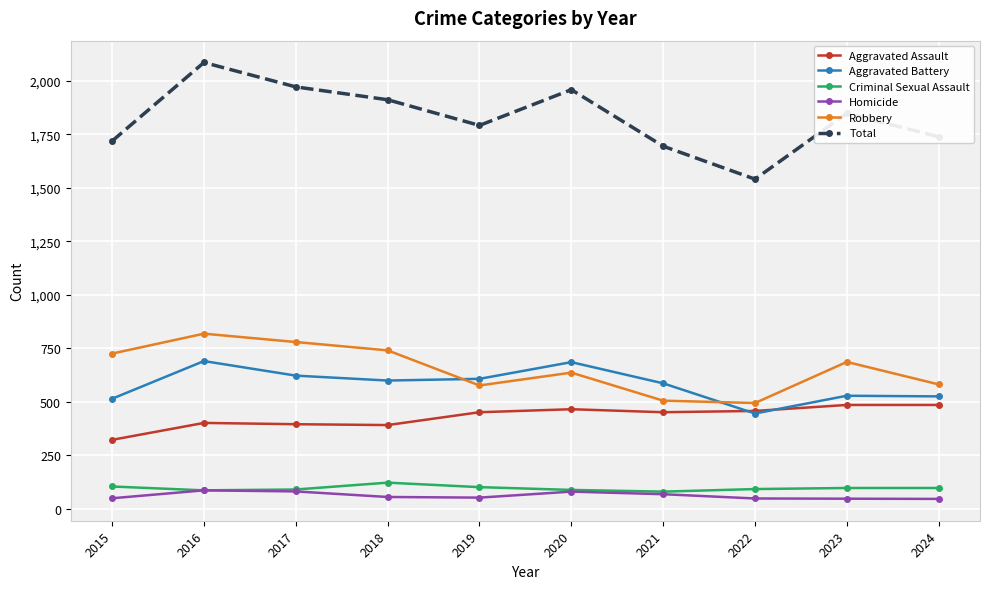

At which label is Aggravated Battery closest to 568?

2021